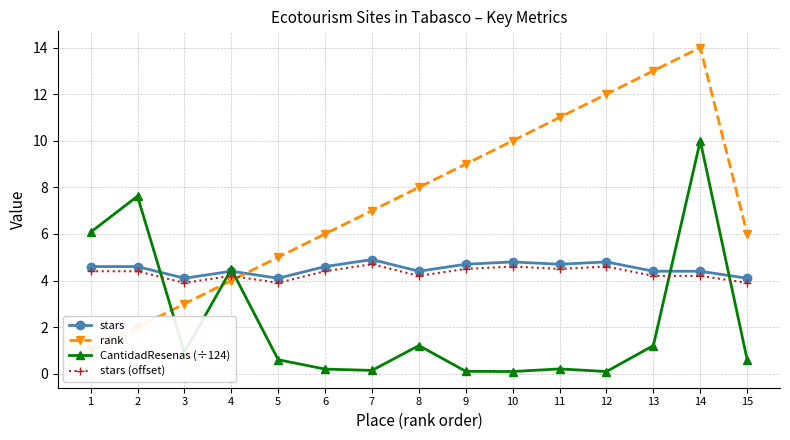

True or false: CantidadResenas (÷124) has a value of 0.1 at 6.

False